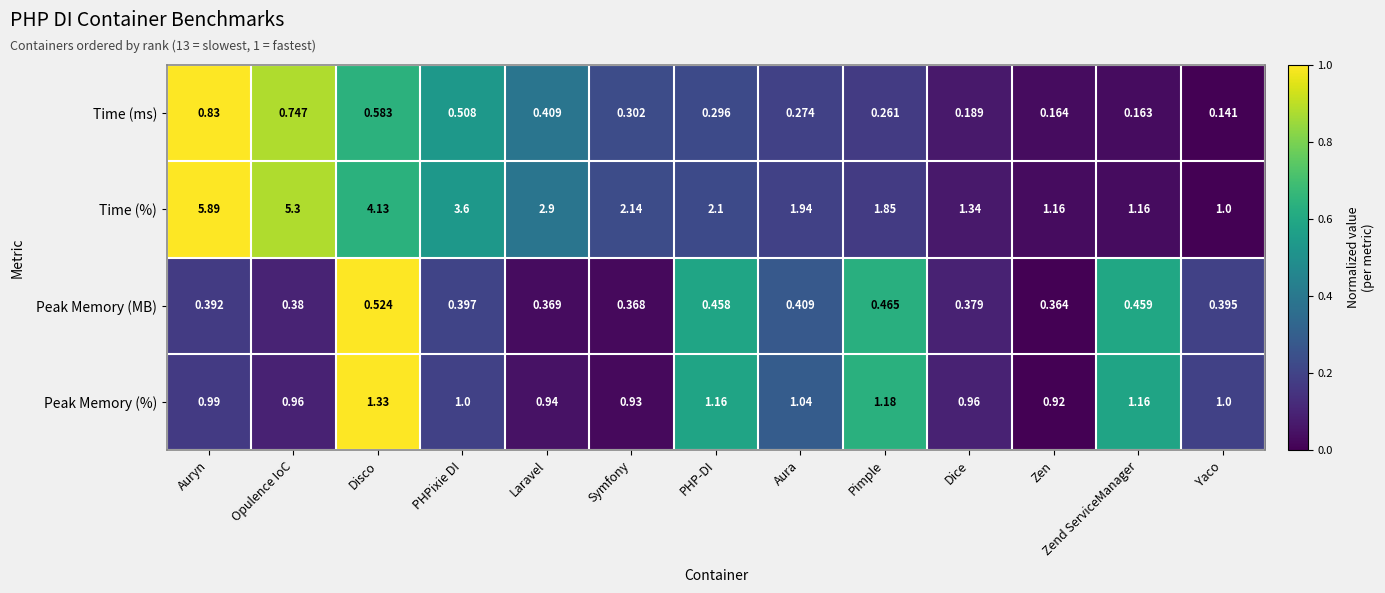

At which category is the sum across all series the highest?

Auryn